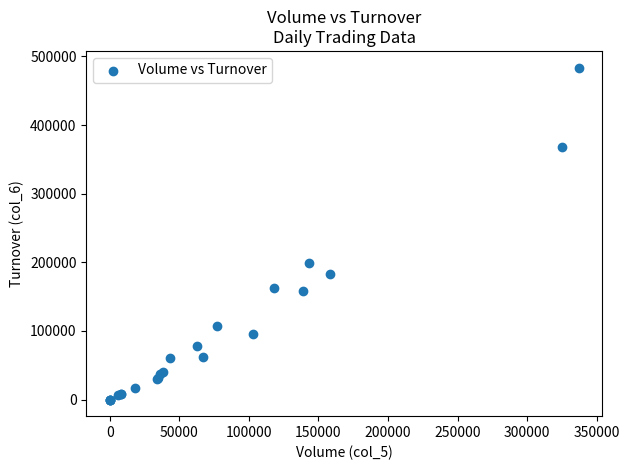

What Y value in the scatter plot is closest to 241880?

198540